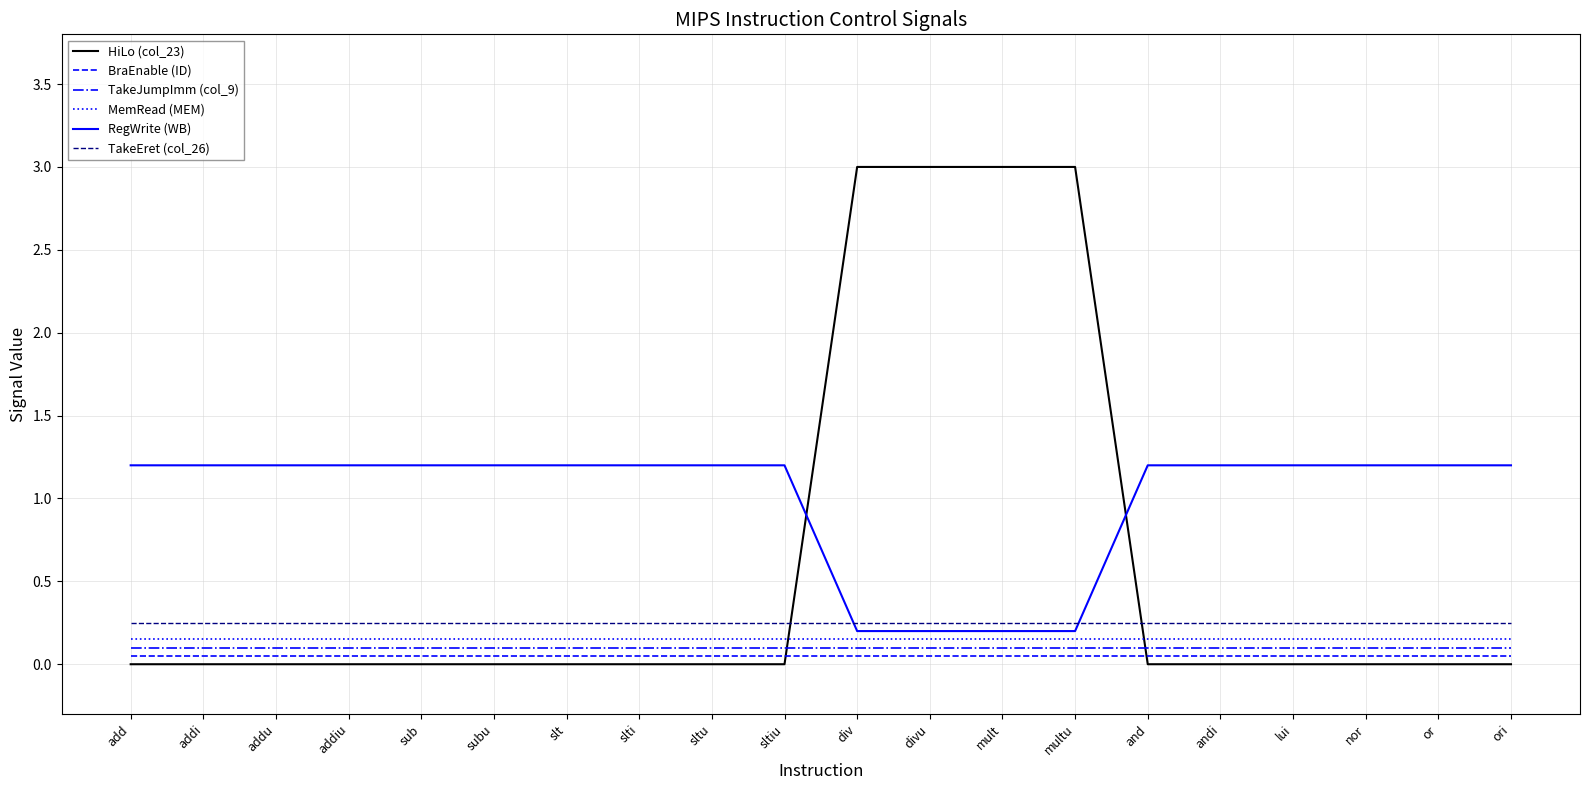

Does the chart display data point markers on the line(s)?

No